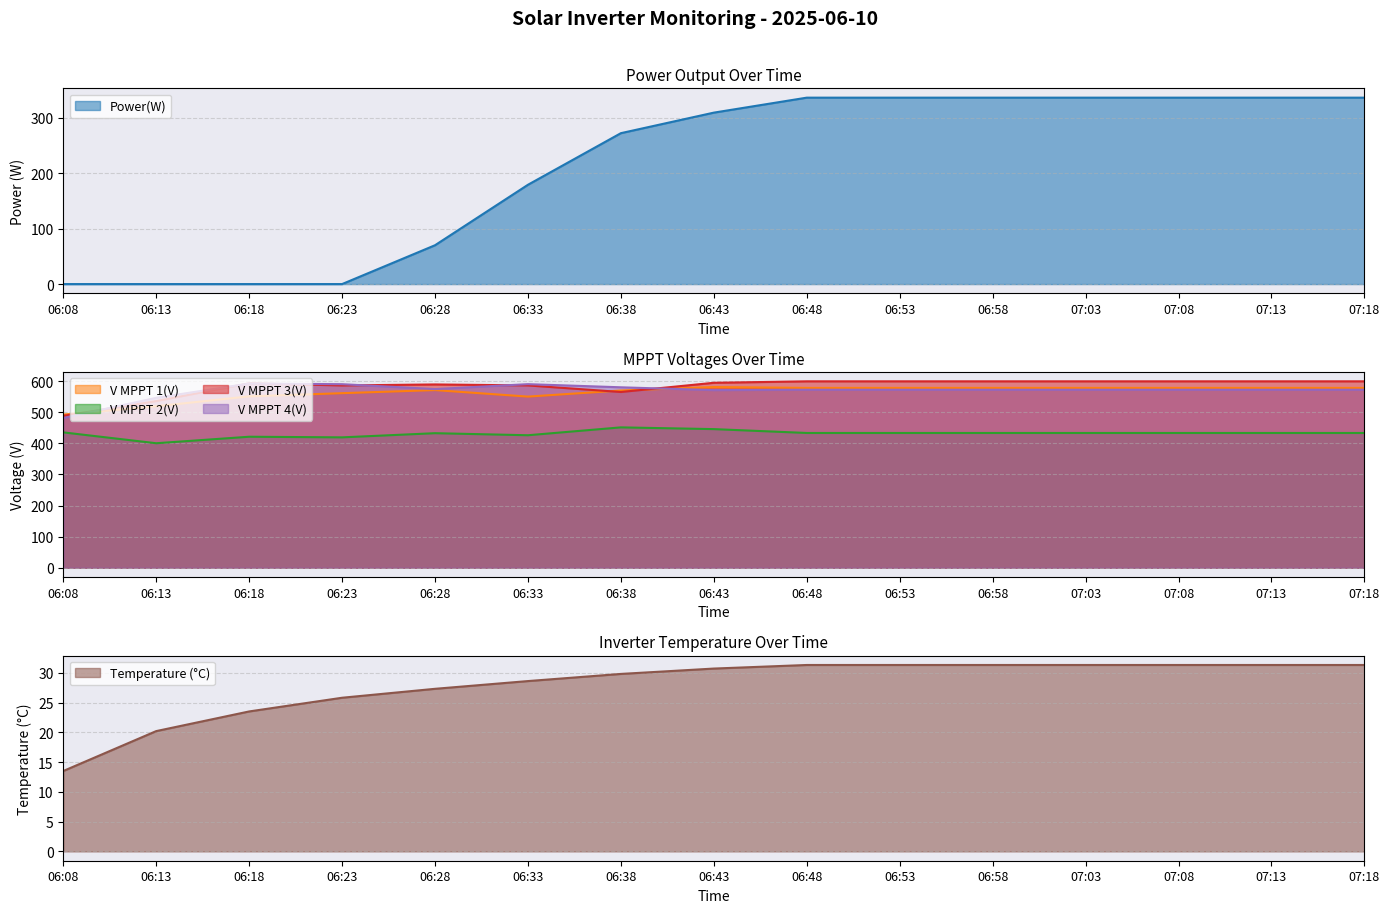

The value of V MPPT 2(V) at 07:08 is 433.1. True or false?

True